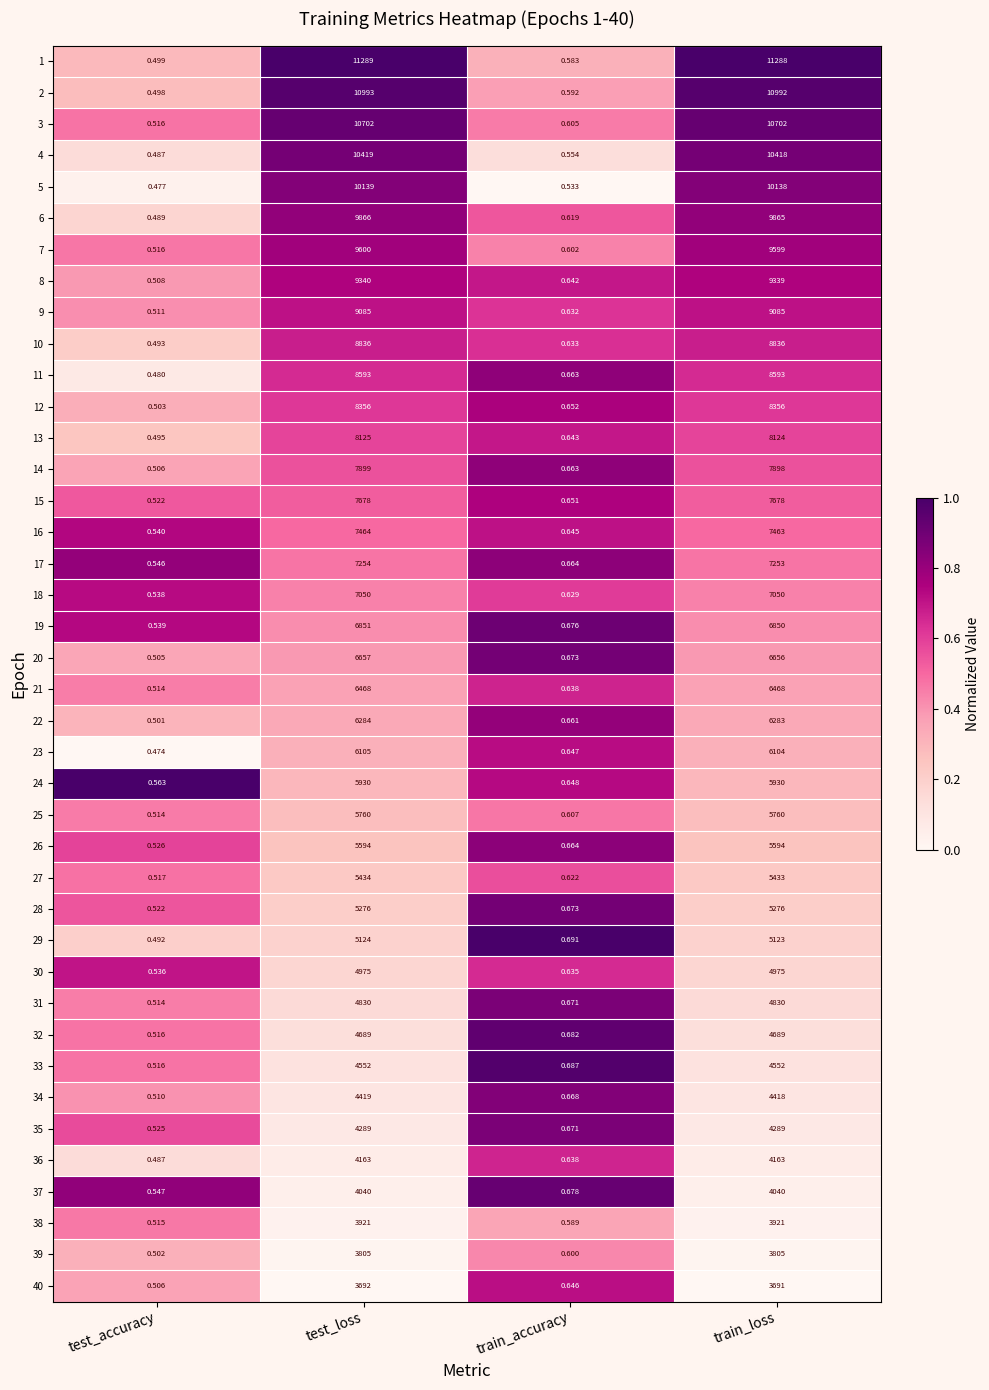

At which category does the chart reach its peak across all series?

test_loss